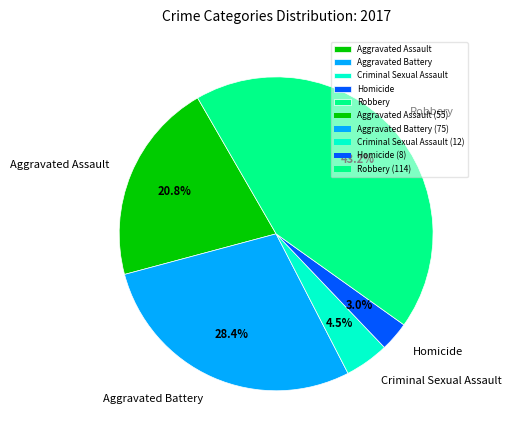

To the nearest percent, what is the difference between the Criminal Sexual Assault and Homicide slice percentages?

2%